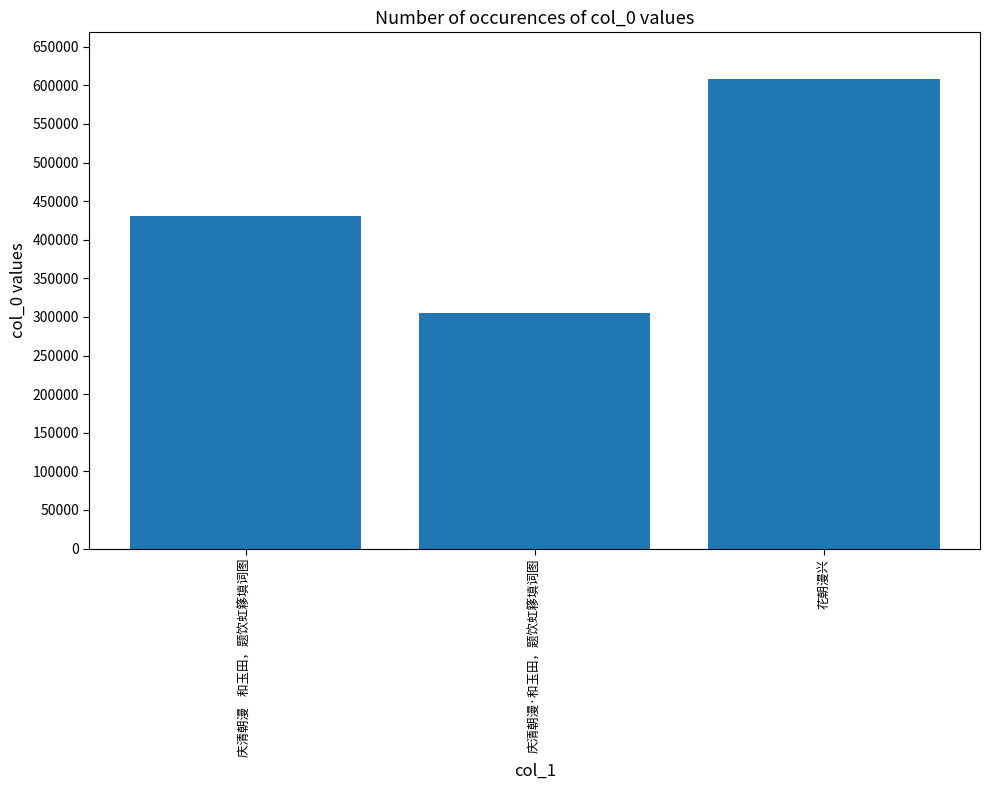

Reading left to right, transcribe all the data shown in this chart.

庆清朝漫    和玉田，题饮虹簃填词图=430236	庆清朝漫·和玉田，题饮虹簃填词图=305687	花朝漫兴=607900